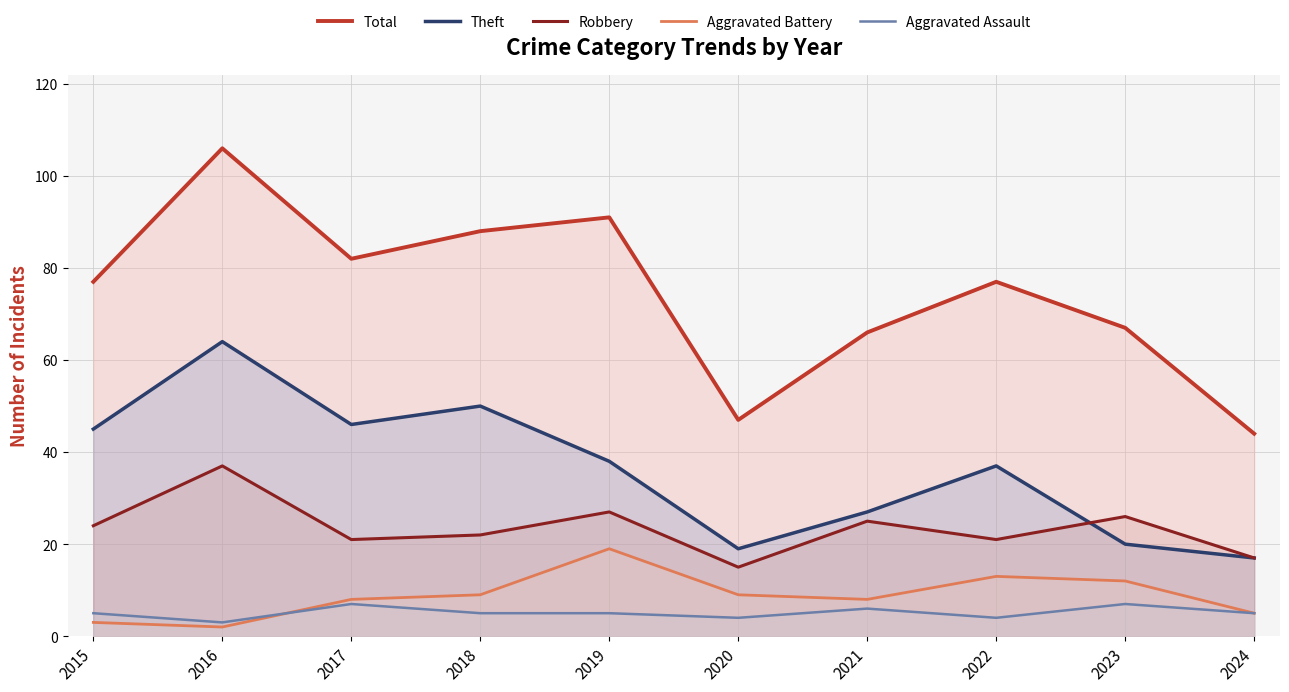

Where is the first local maximum for Aggravated Assault?

2017